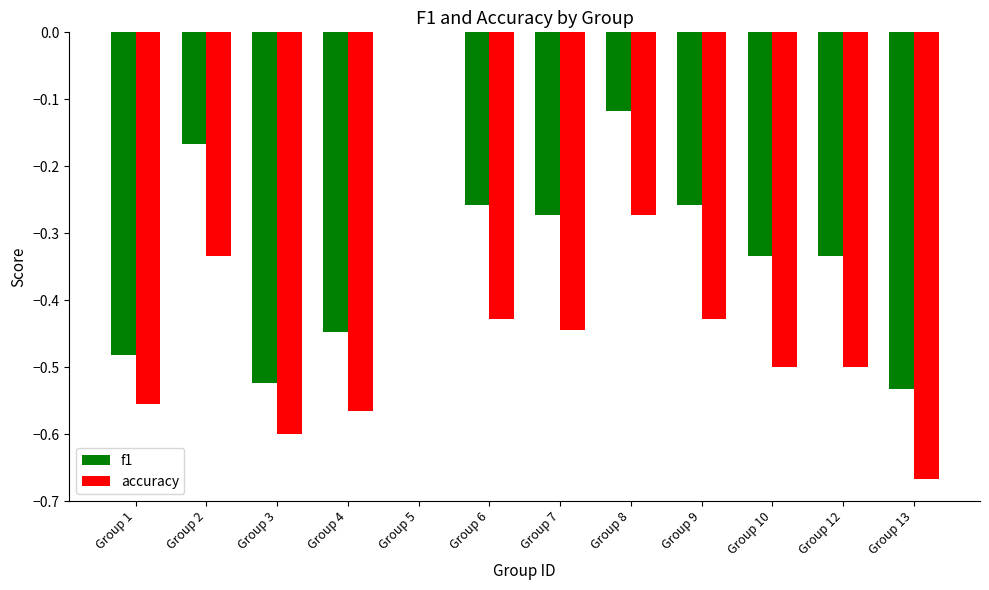

The accuracy series shows -0.3 at Group 9. True or false?

False